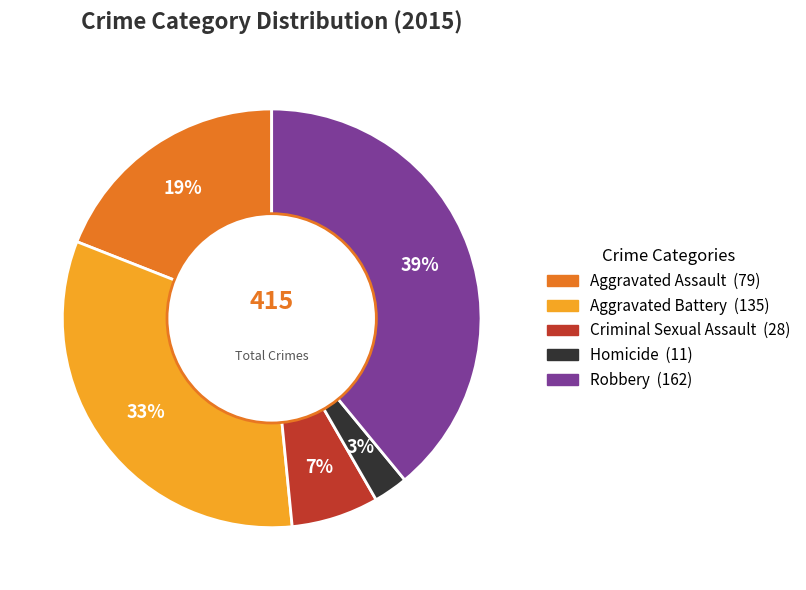

What percentage is the Aggravated Assault slice, to the nearest percent?

19%